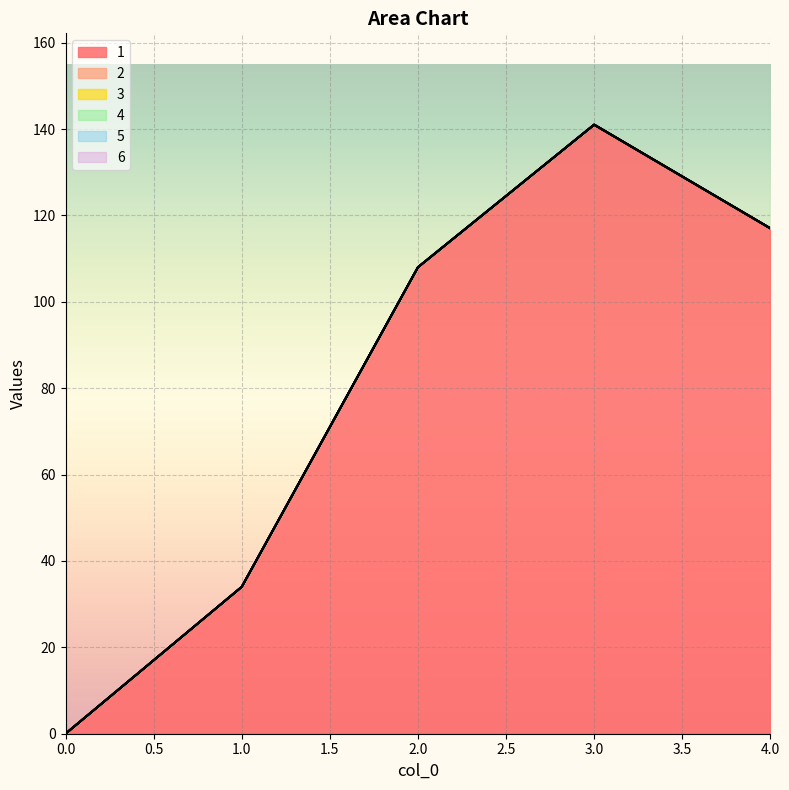

Reading left to right, extract all data points from this chart.

1: 0	34	108	141	117
2: 0	0	0	0	0
3: 0	0	0	0	0
4: 0	0	0	0	0
5: 0	0	0	0	0
6: 0	0	0	0	0